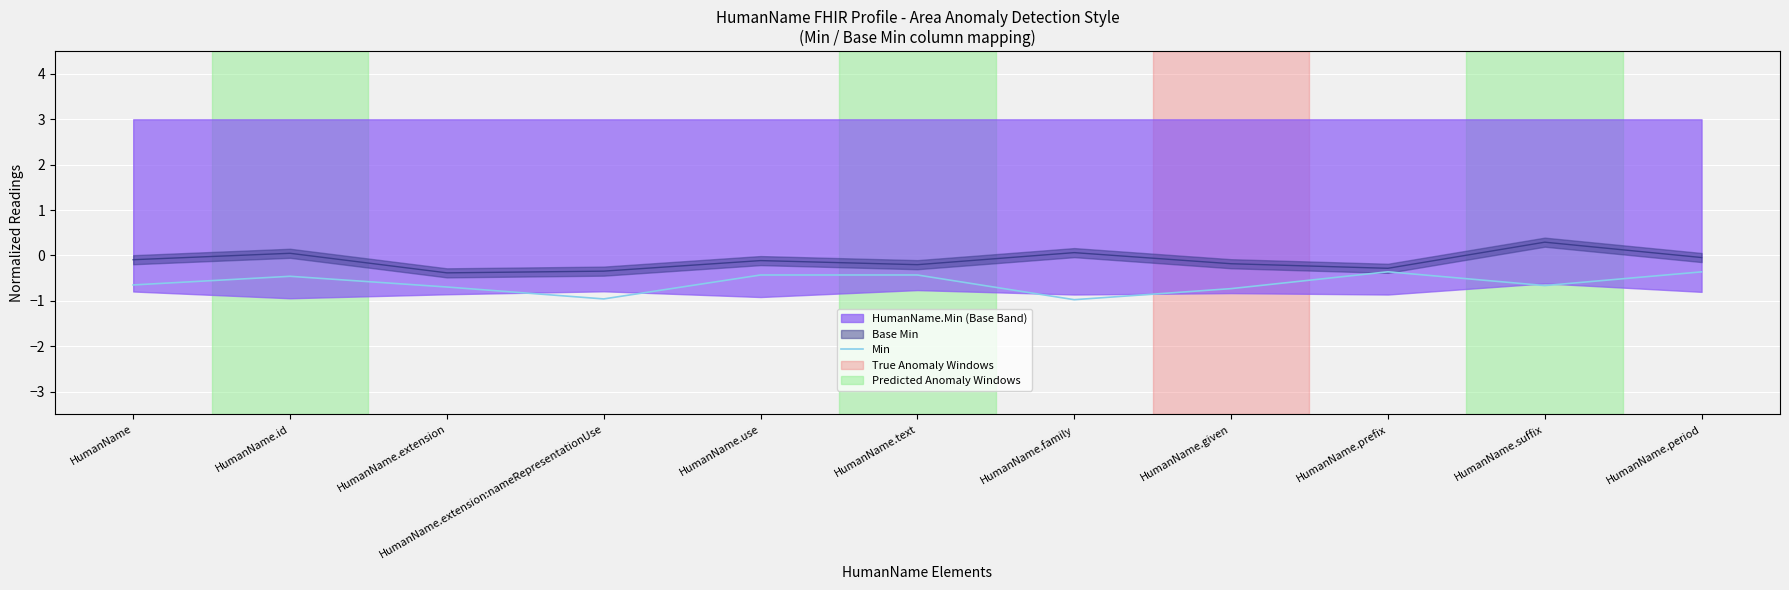

How many categories are shown in the chart?

11